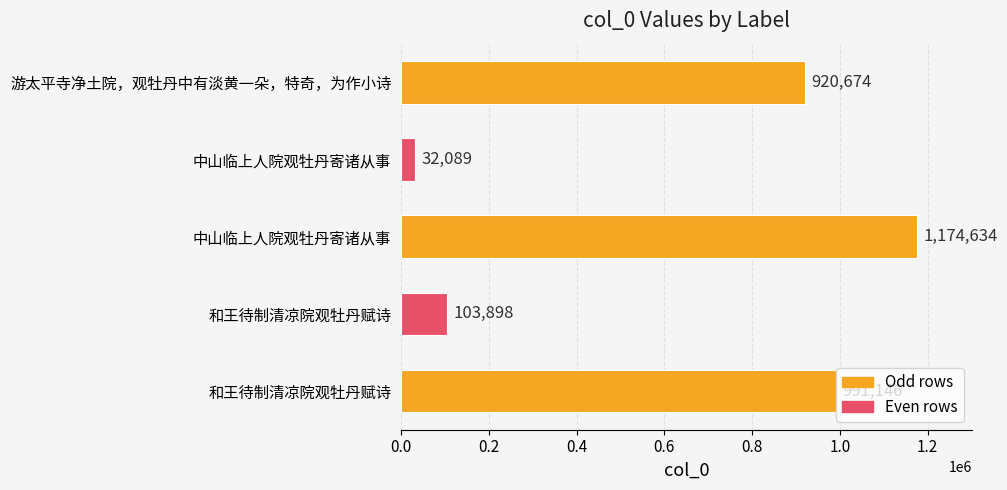

How many values are below 920674?

2